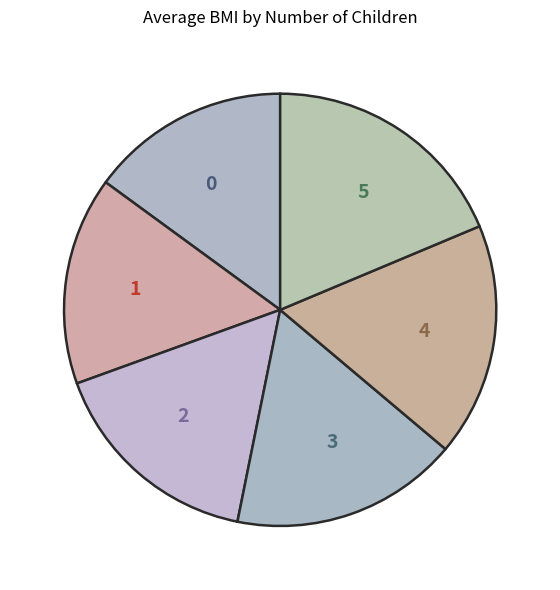

What is the largest slice in the pie chart?

5